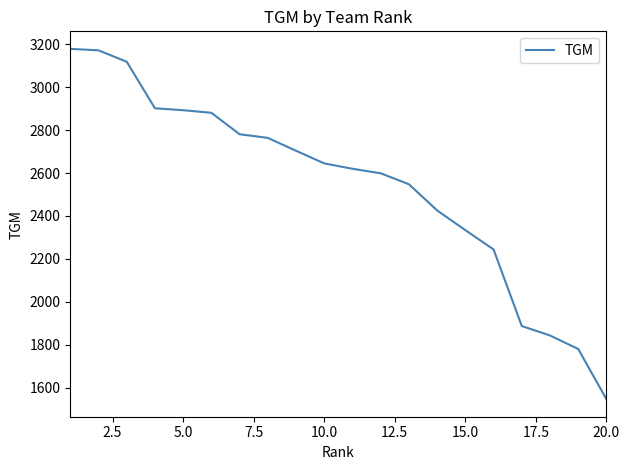

What is the smallest value displayed?

1546